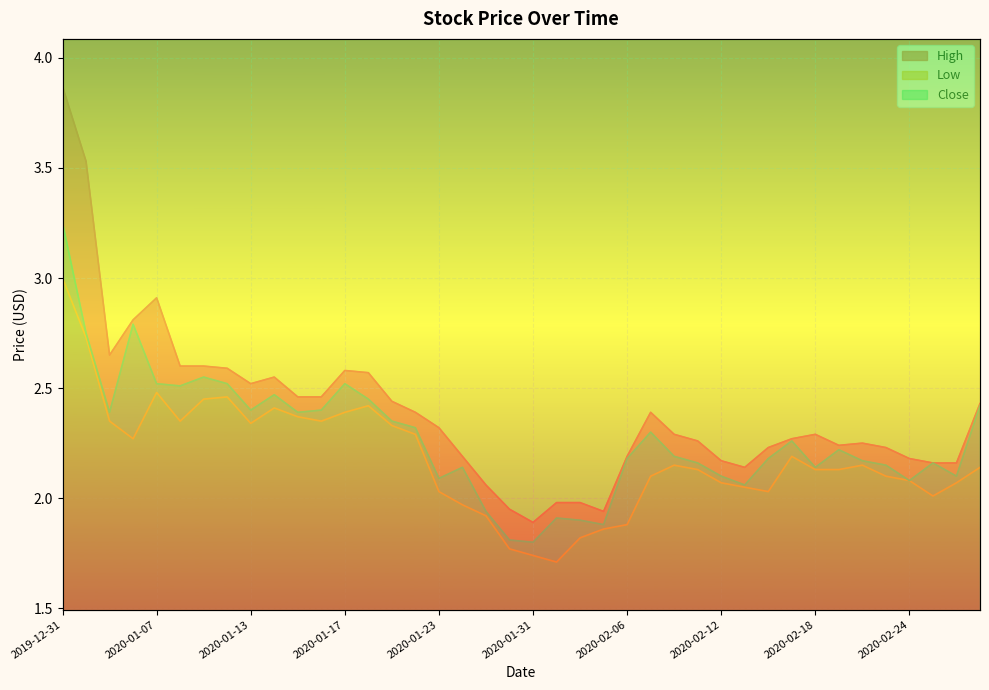

Rank the series at 2020-01-20 from lowest to highest value.

Low, Close, High